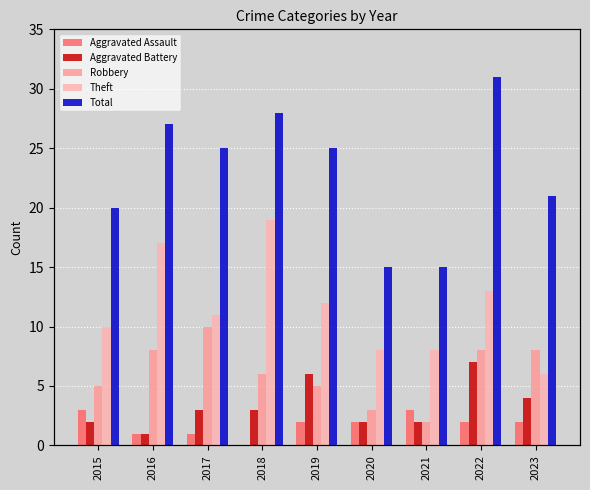

What is the average value of the Aggravated Assault series?

2